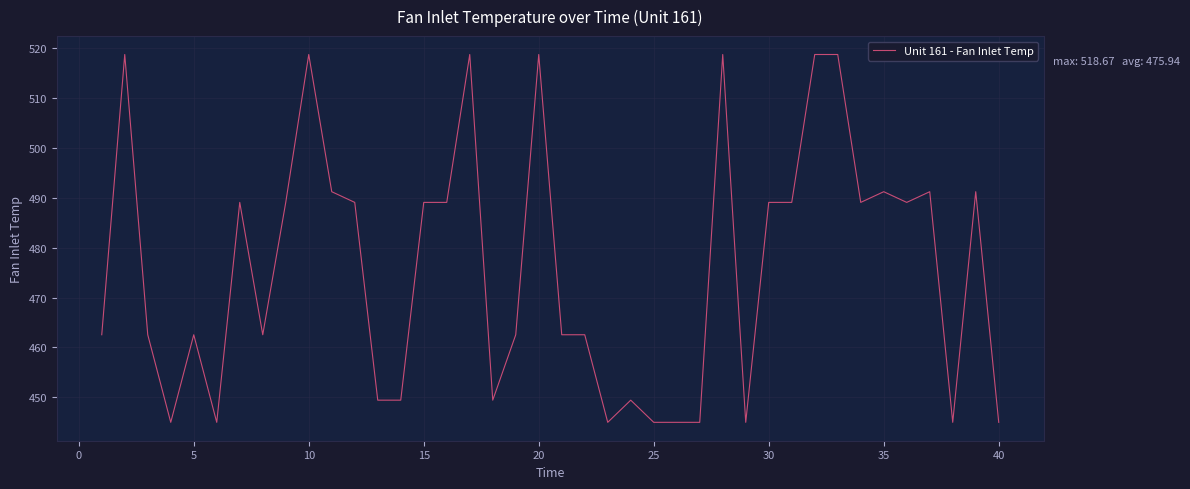

What is the smallest value displayed?

445.0